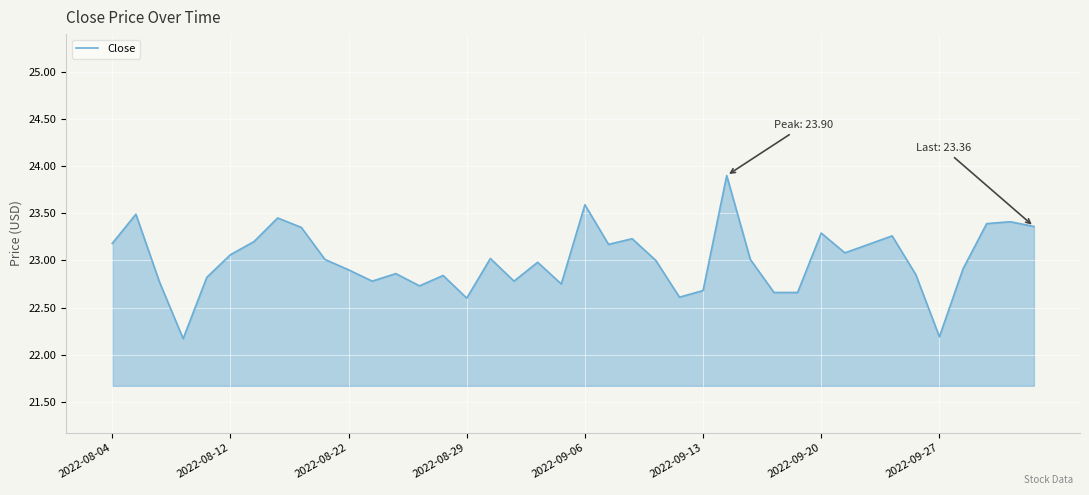

What is the difference between the maximum and minimum values?

1.7